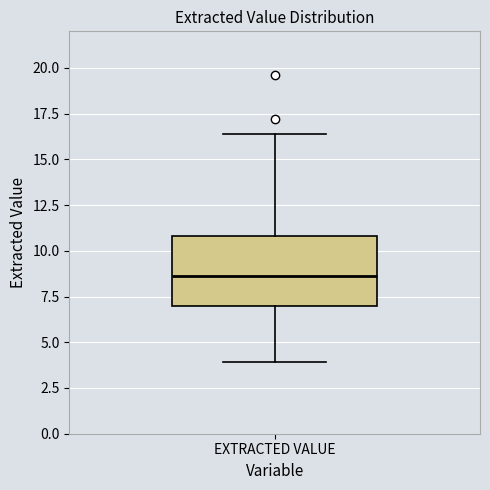

Where does the lower whisker of the box for EXTRACTED VALUE end on the y-axis? The values are not printed on the chart, so give them approximately, as read against the axis.

4.0